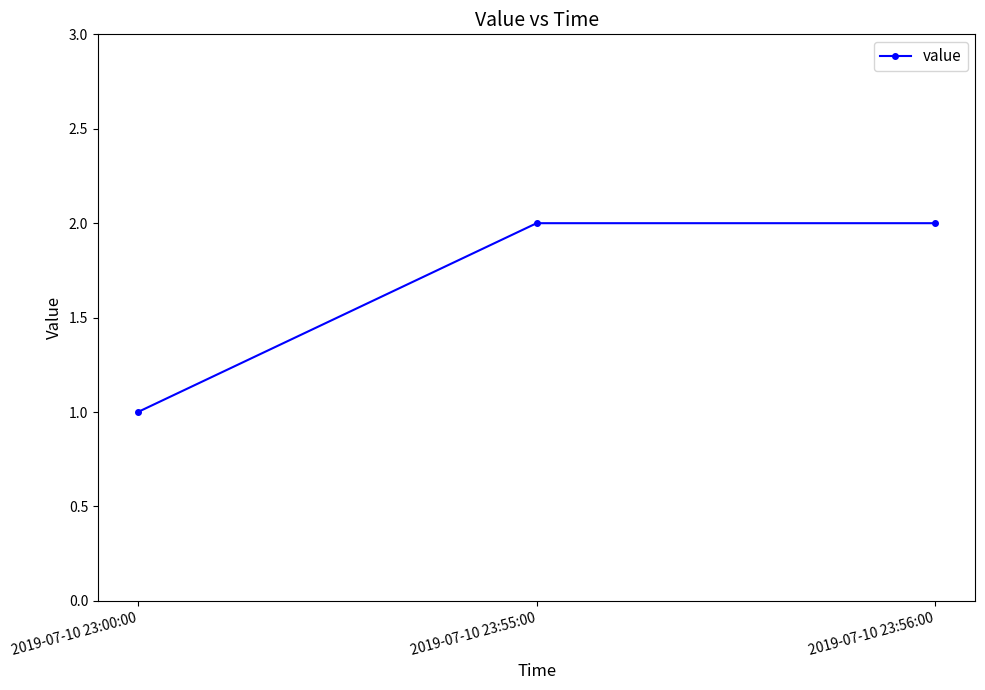

What is the change in value from 2019-07-10 23:00:00 to 2019-07-10 23:55:00?

+1